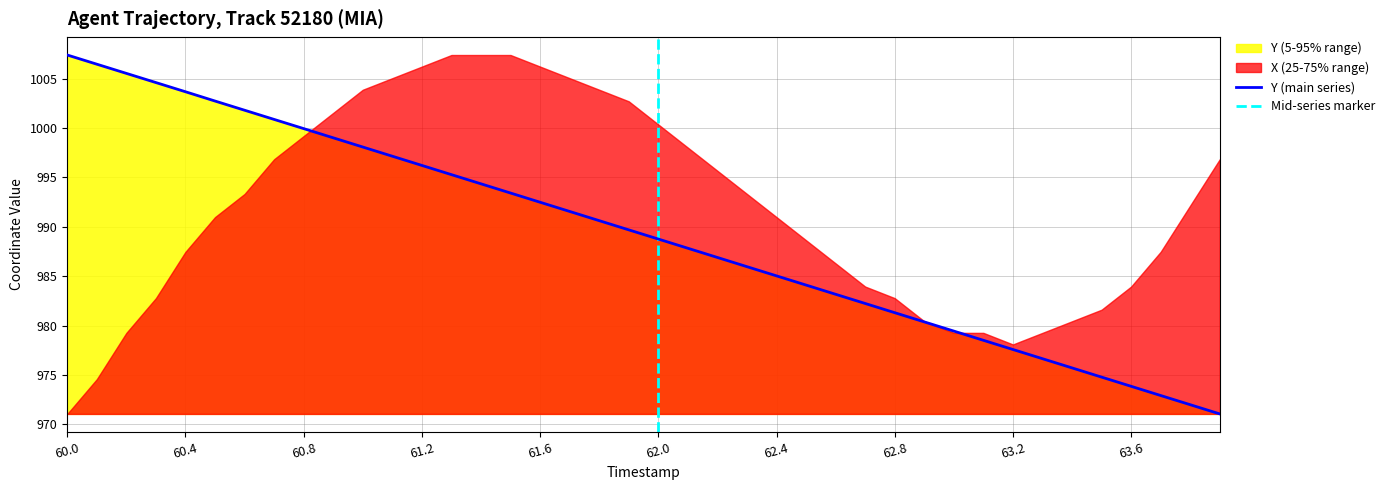

What is the ratio of the value at 63.8 to the value at 60.8?

1.0